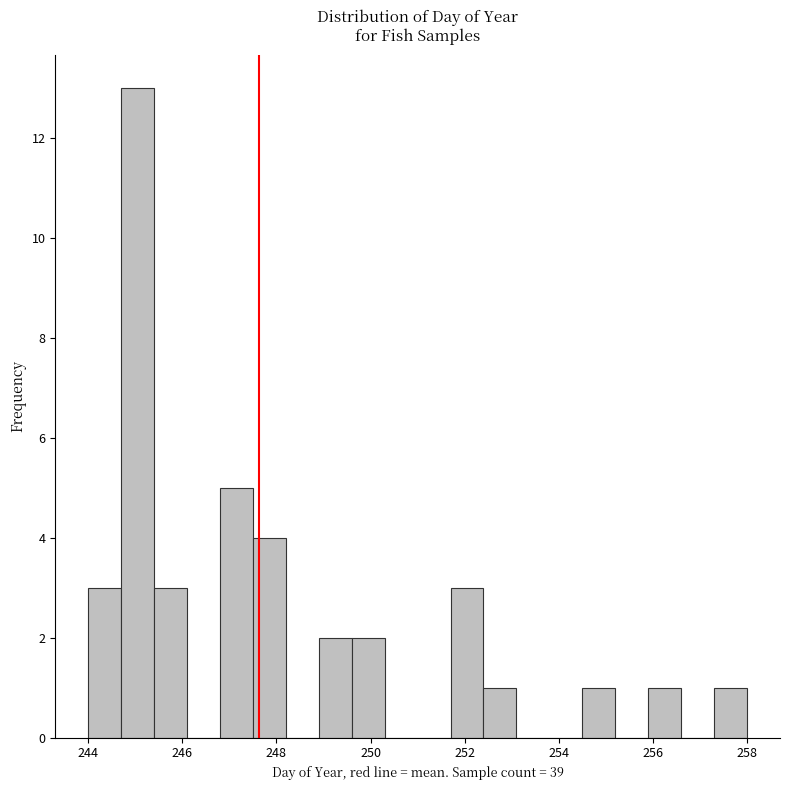

Around what value on the x-axis is the tallest bar? Give the approximate position of its centre, as read against the axis.

245.0